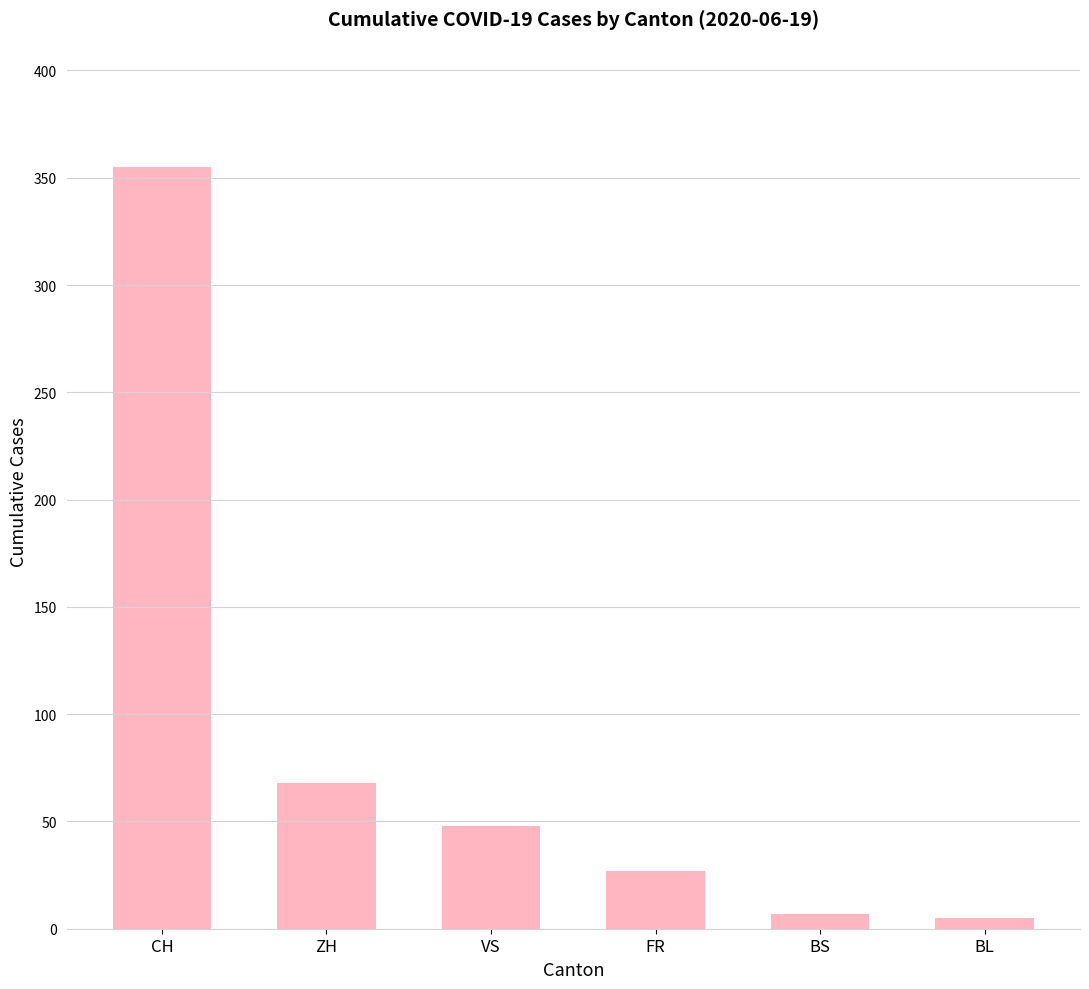

Reading right to left, extract all data points from this chart.

5	7	27	48	68	355